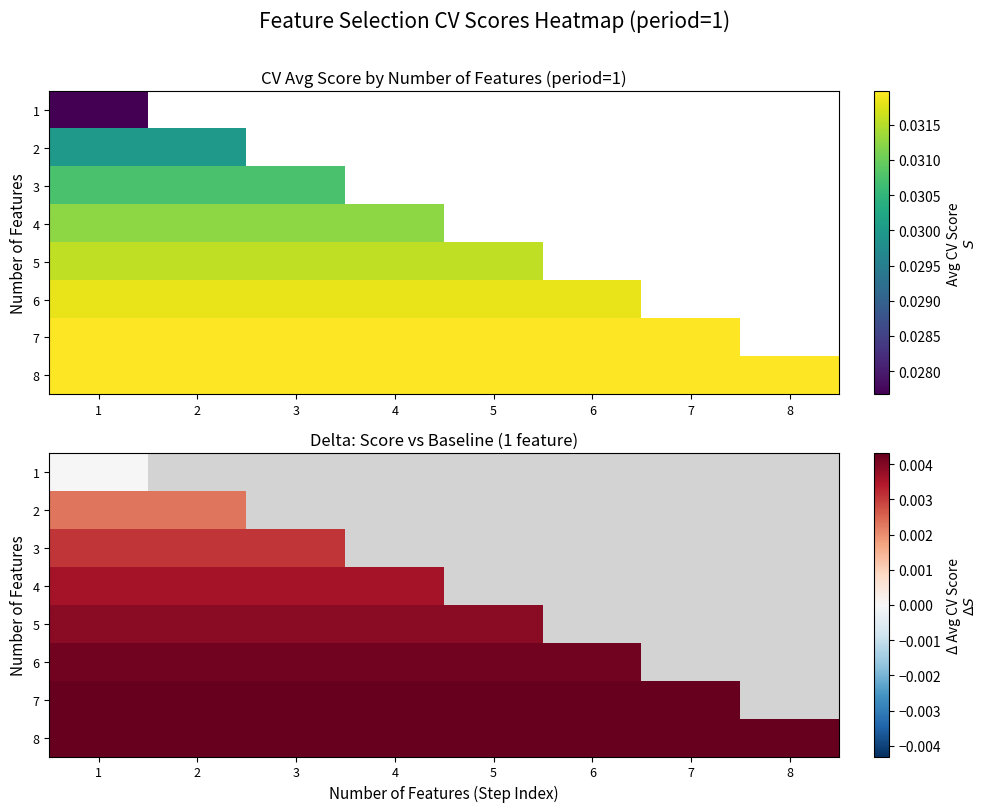

Which label corresponds to the largest value in the chart?

1